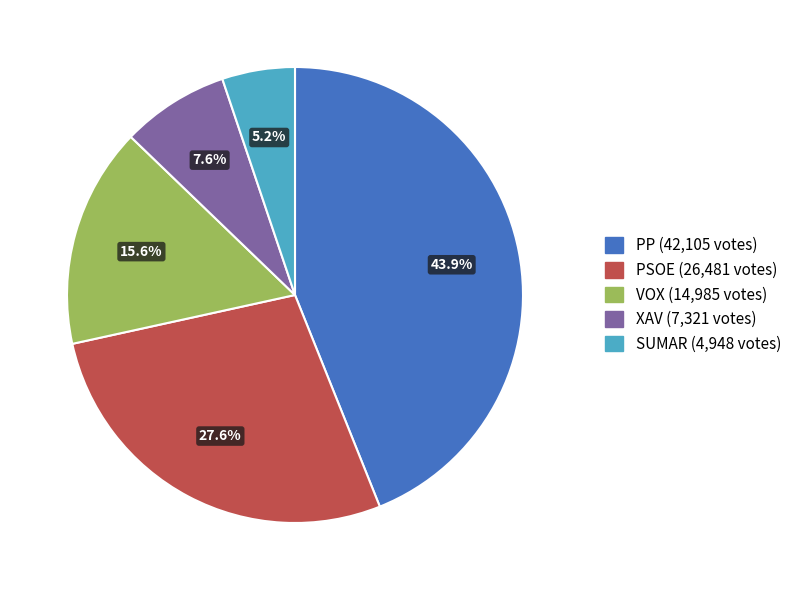

To the nearest percent, what percentage of the pie is PSOE?

28%